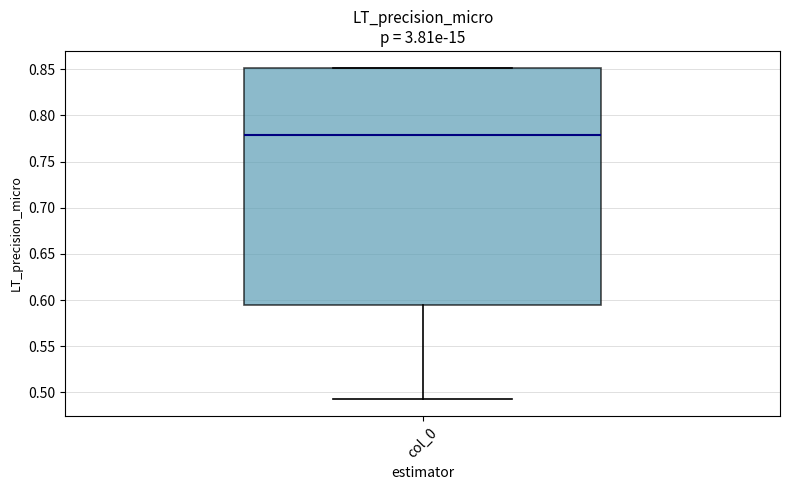

Transcribe this box plot: give where the median line is, the range the box spans, and where the two whiskers end, as read against the y-axis. The values are not printed on the chart, so give them approximately, as read against the axis.

median 0.780, box 0.595 to 0.850, whiskers 0.490 to 0.850